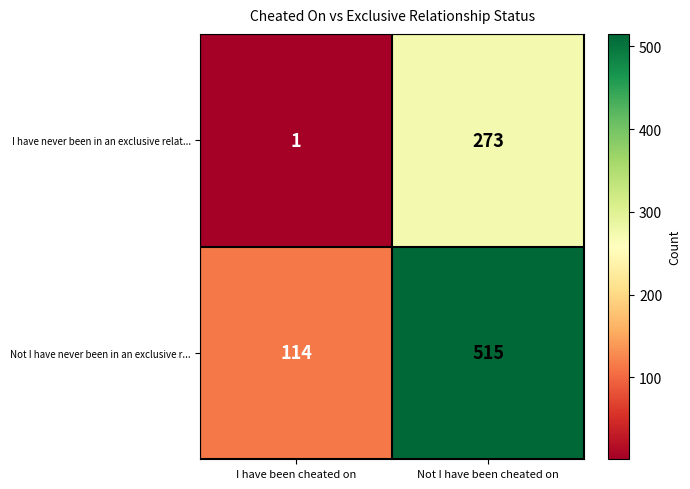

What is the difference between the maximum and minimum values in the Not I have never been in an exclusive r... series?

401